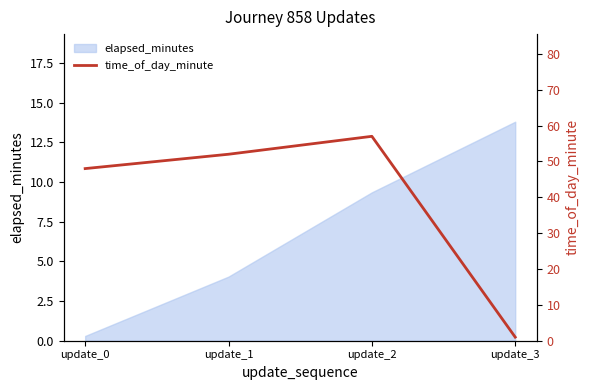

At which category does the data reach its first local peak?

update_2